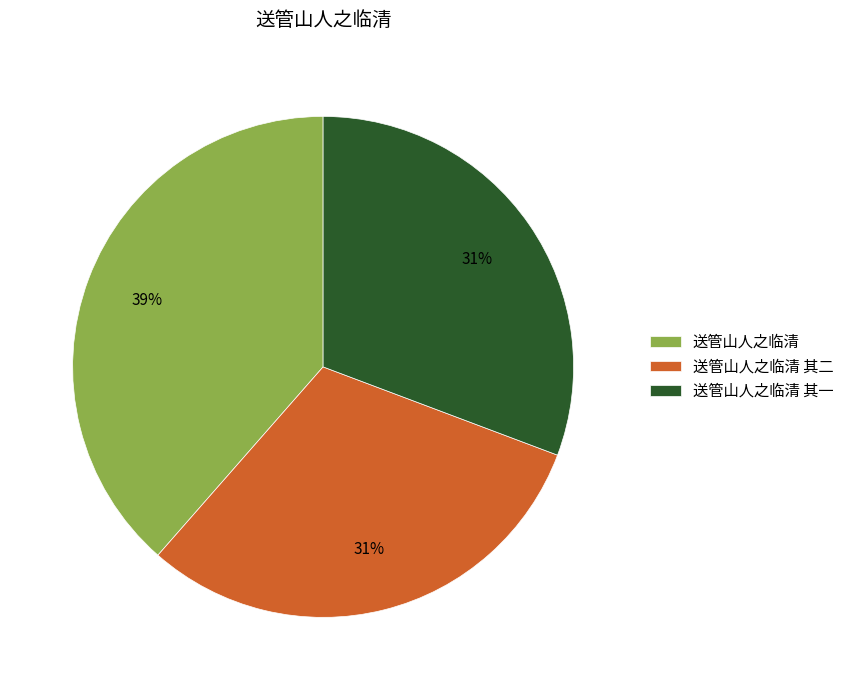

Is it true that 送管山人之临清 其二 is 31% of the pie?

True